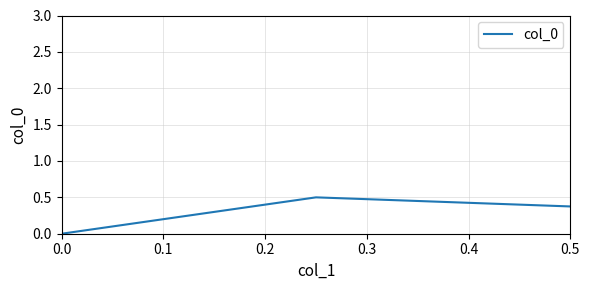

What is the difference between the maximum and second lowest values?

0.1